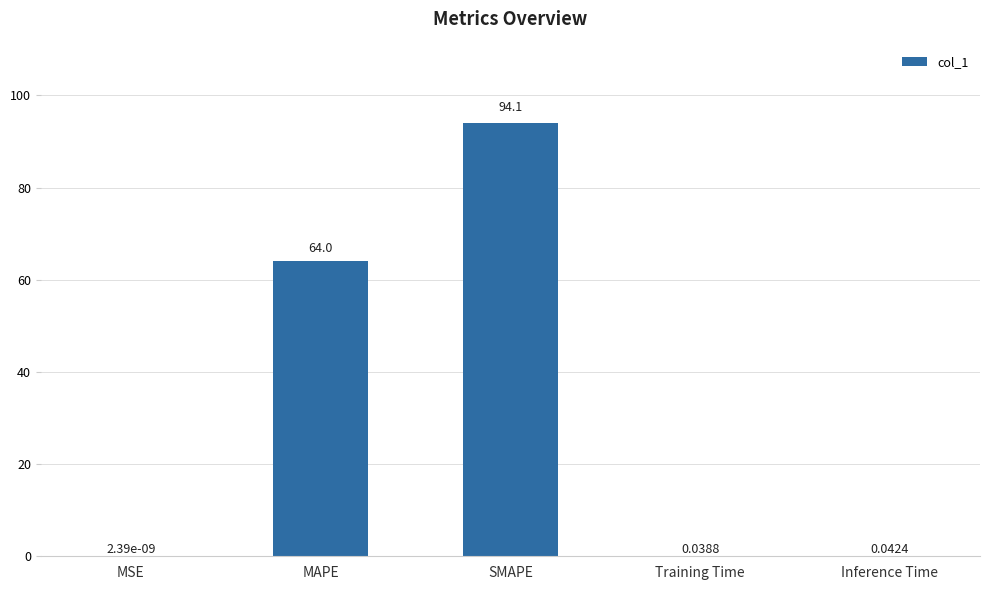

Which has a higher value, SMAPE or MSE?

SMAPE